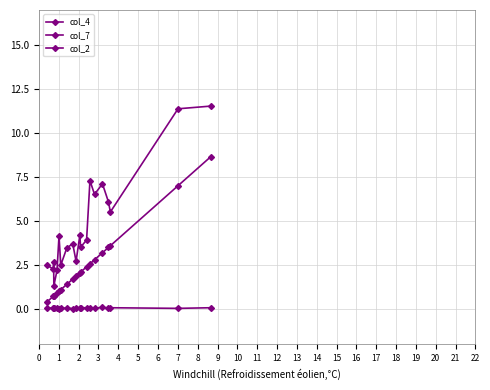

How many distinct data groups are displayed?

3